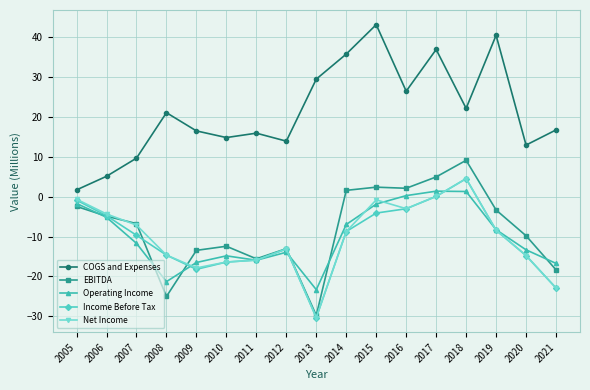

What is the value of the Income Before Tax point at the 9th from the left?

-30.4